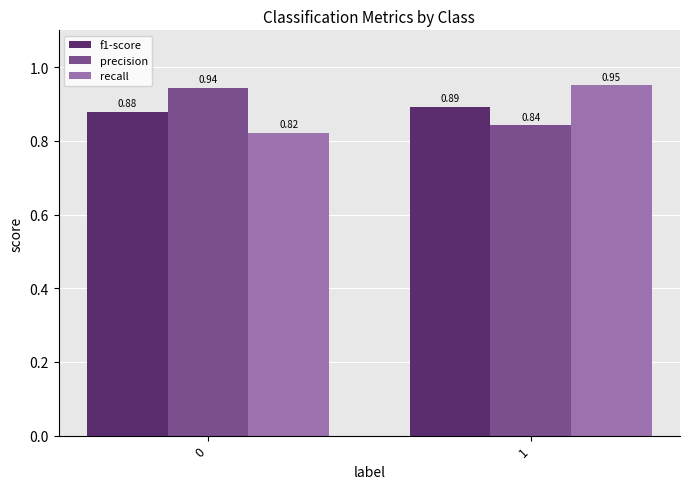

Count the number of data series in this chart.

3